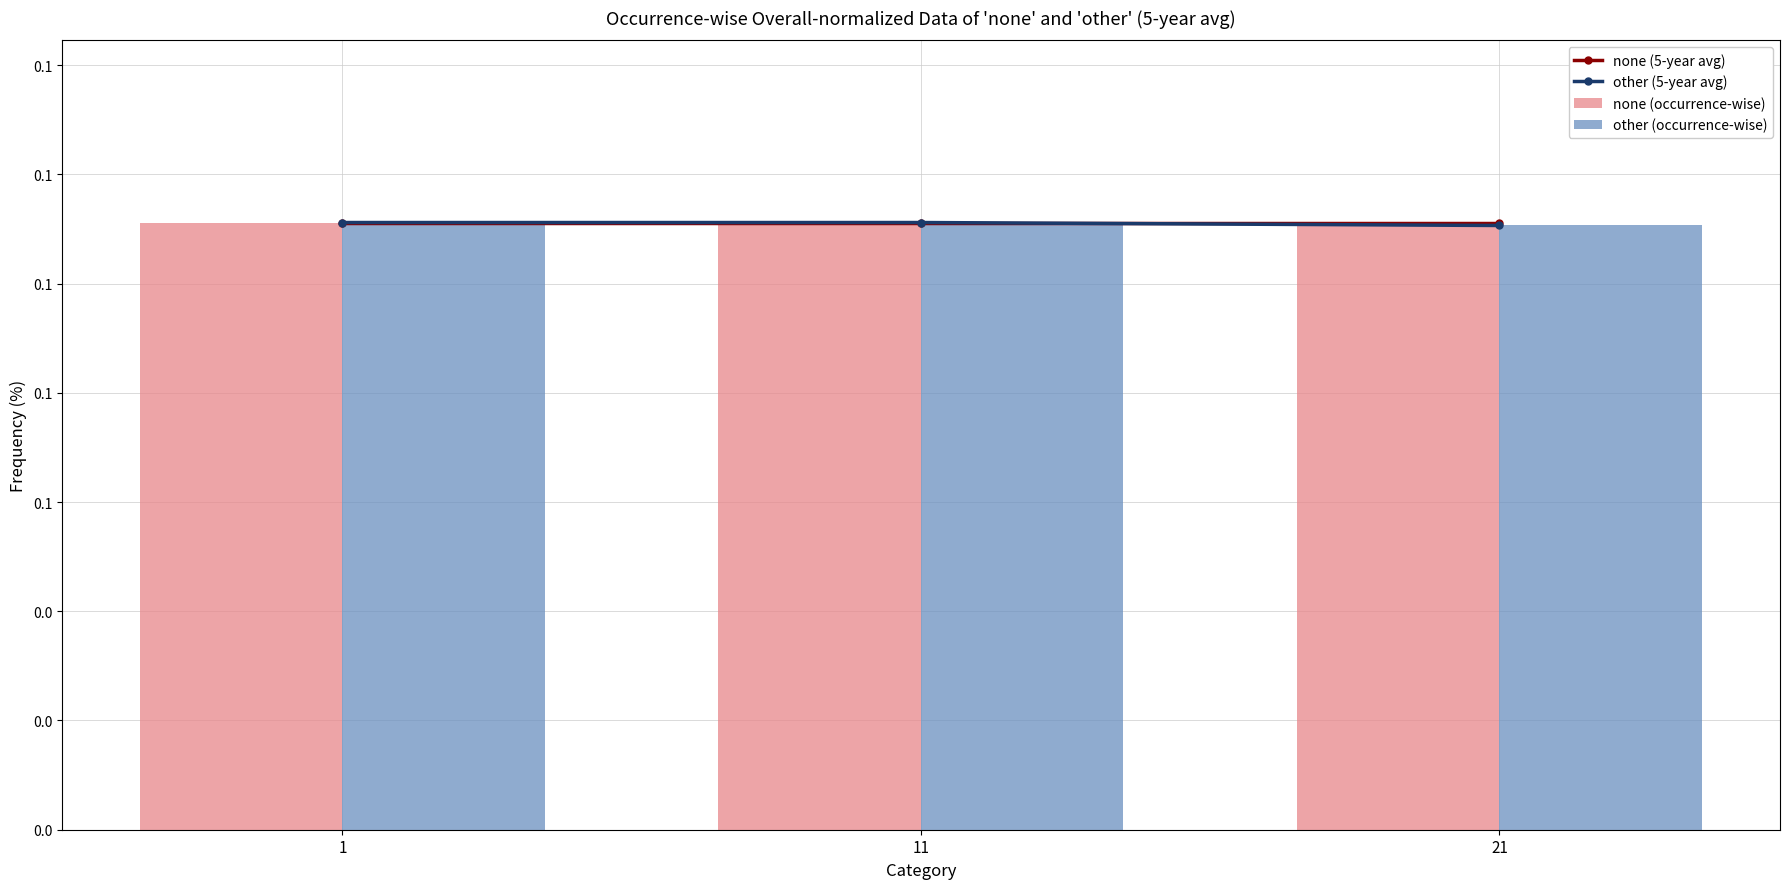

At how many categories does at least one series exceed 0?

3